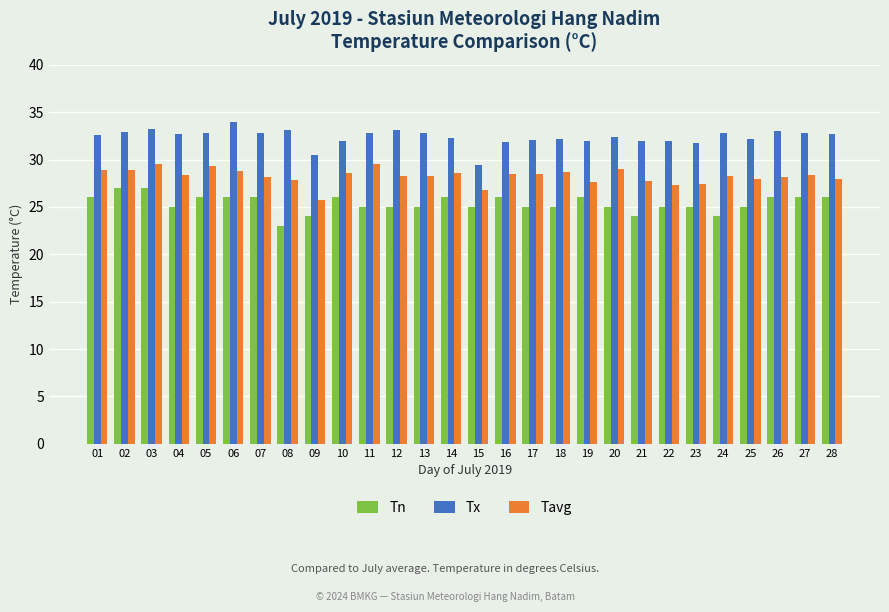

Which label corresponds to the largest value in the chart?

06